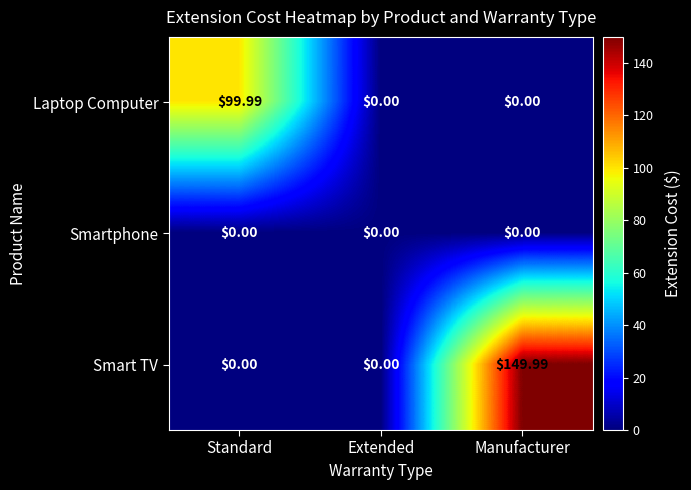

At which category is the sum across all series the highest?

Manufacturer